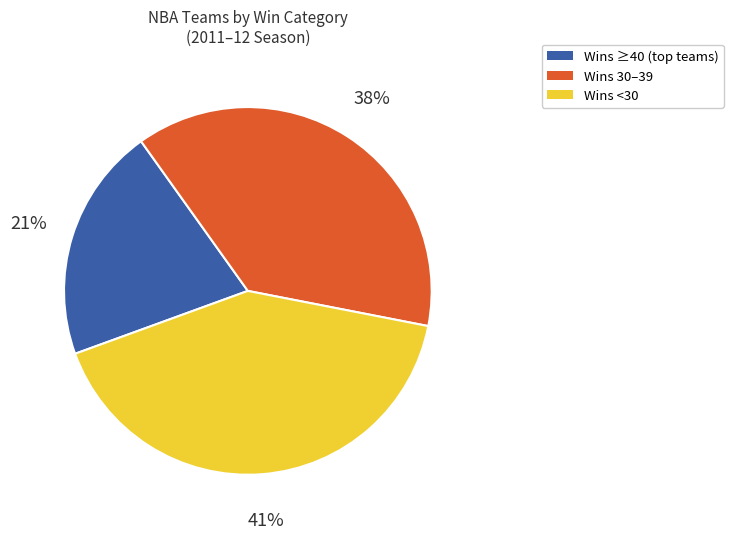

To the nearest percent, what is the average slice percentage?

33%